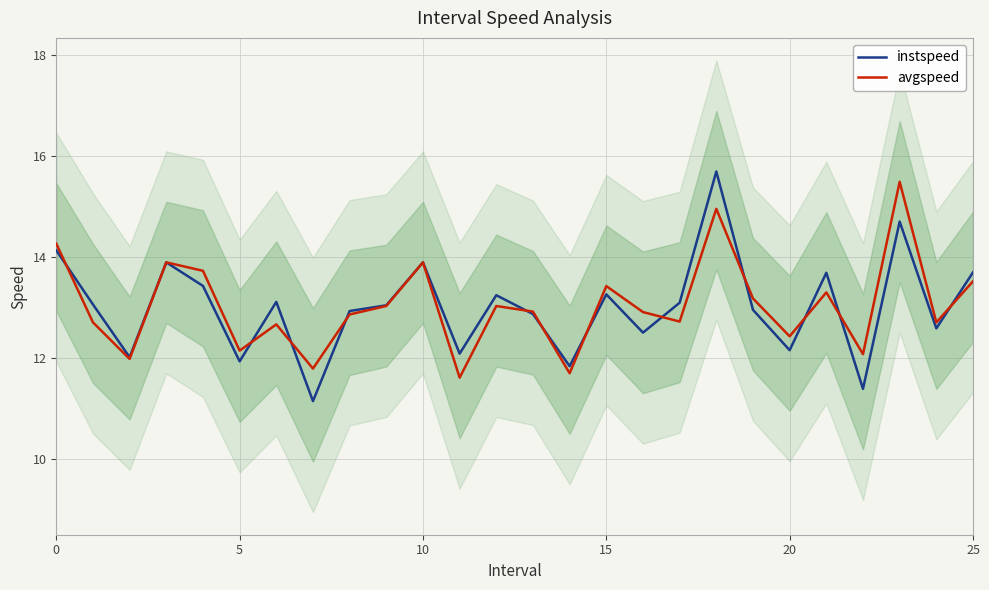

At which category is the sum across all series the highest?

18